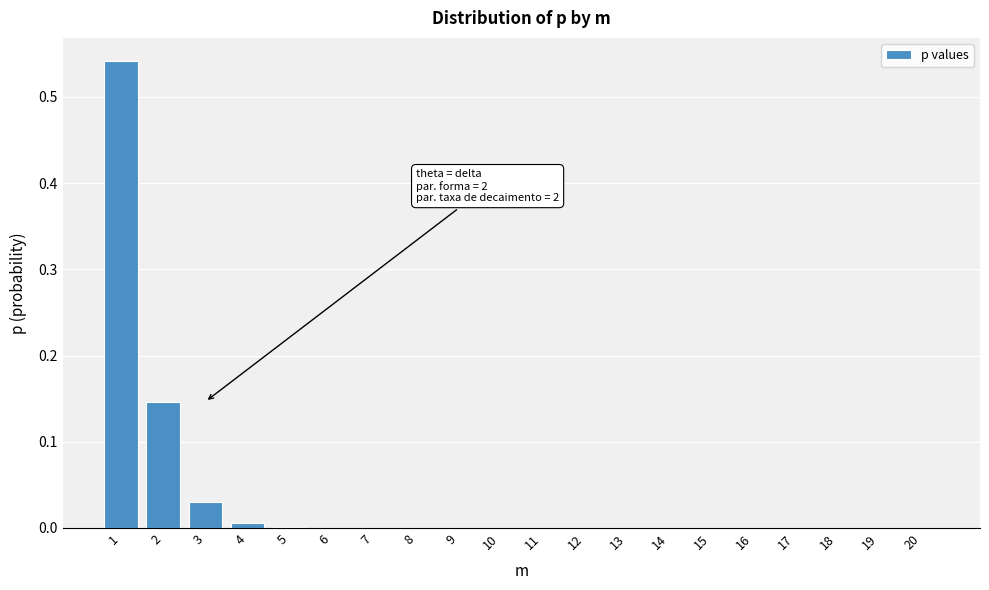

The chart shows a value of 0.0 at 14. True or false?

True